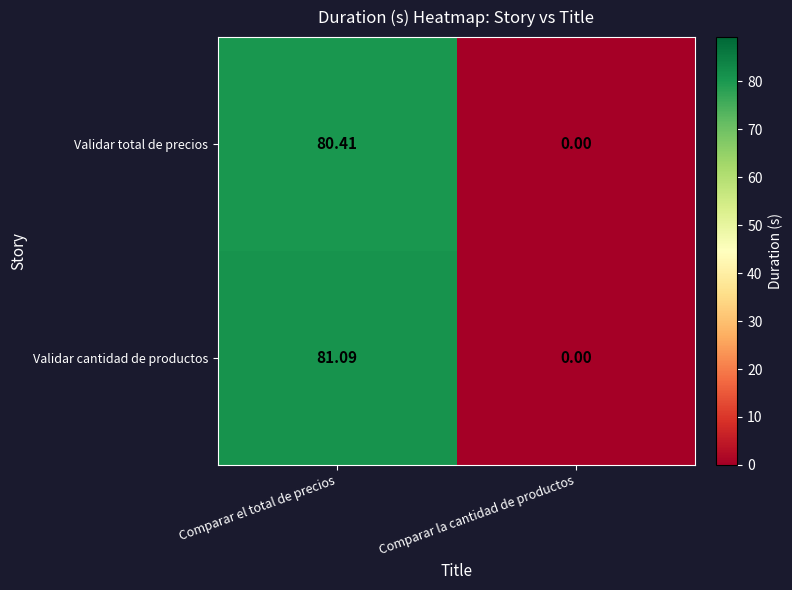

At how many categories does at least one series exceed 53?

1